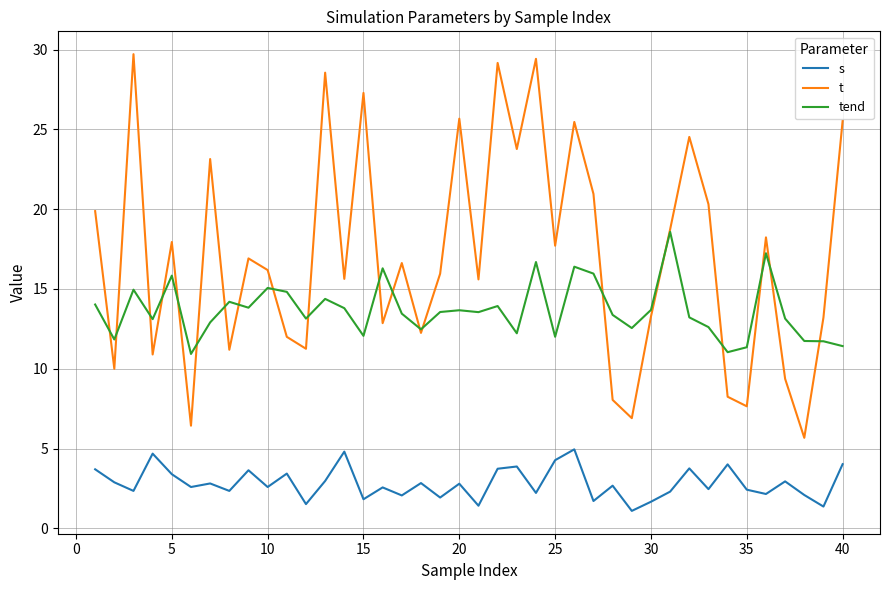

What is the lowest value of the t series?

5.7